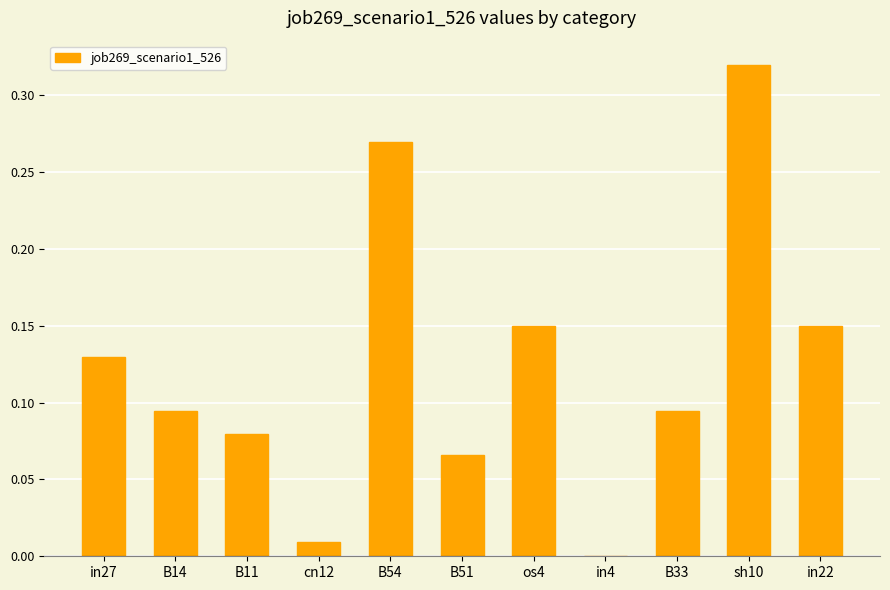

How many distinct data groups are displayed?

1